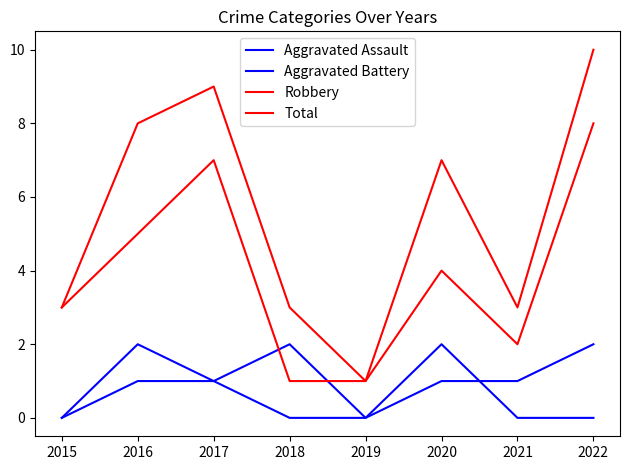

Which series has the largest total across all categories?

Total